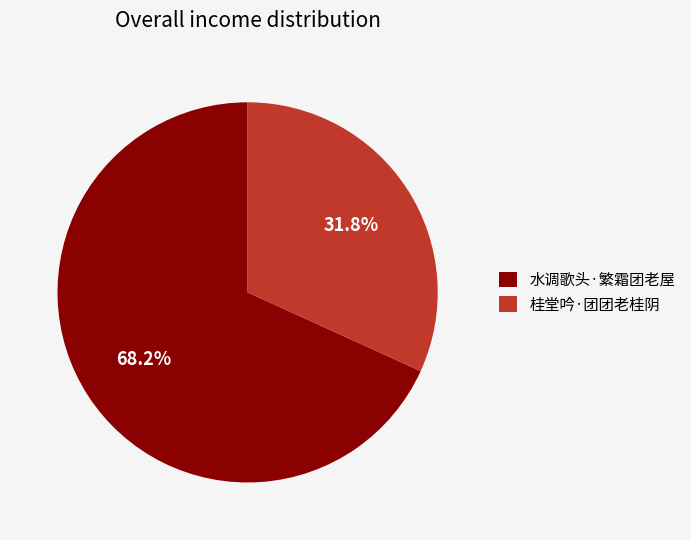

How many slices are in this pie chart?

2